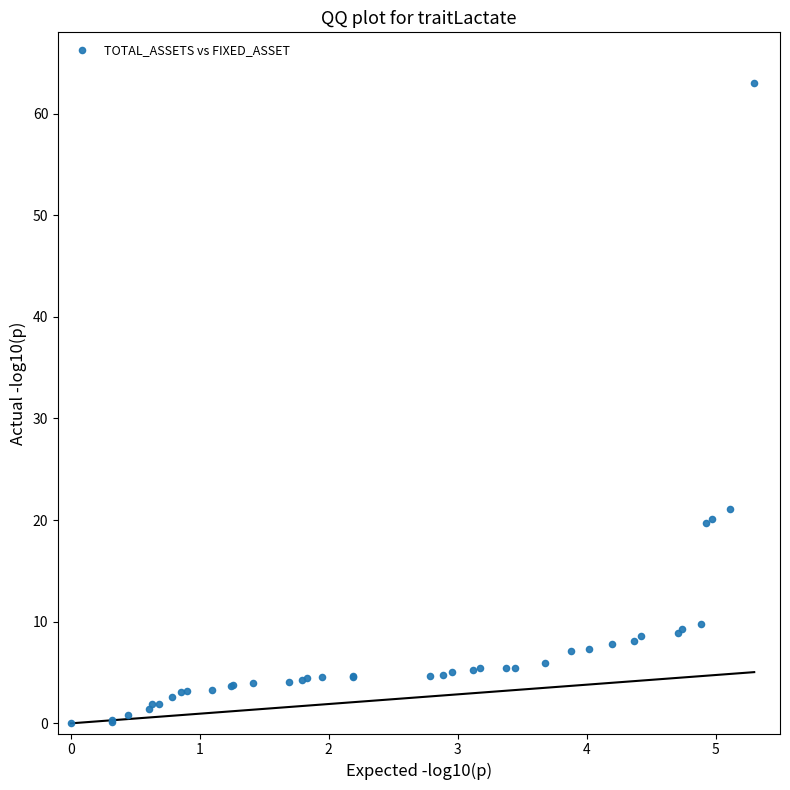

What Y value in the scatter plot is closest to 31?

21.1